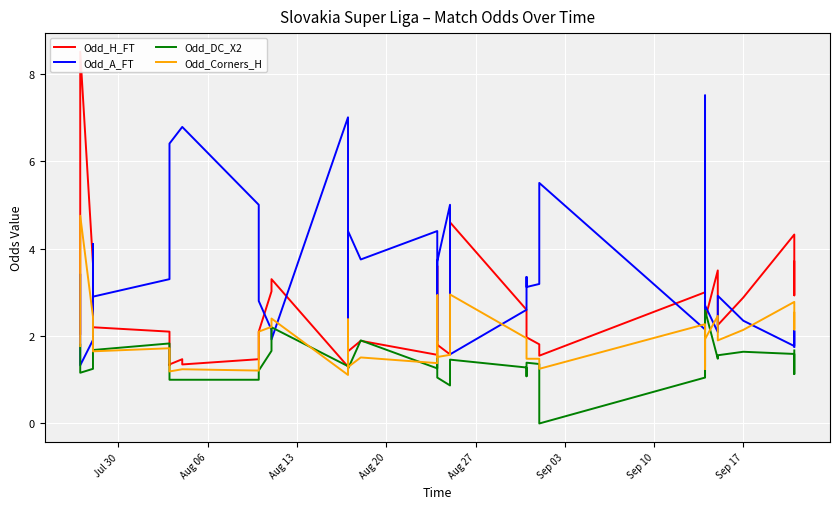

Reading left to right, list all the values displayed in this chart.

Odd_H_FT: 2.0	2.4	8.5	3.6	1.8	2.2	2.1	1.3	1.4	1.5	1.4	1.5	2.1	3.0	3.3	1.3	4.0	1.9	1.6	1.9	1.6	3.6	1.8	1.6	4.6	2.6	2.1	2.0	1.8	1.6	3.0	1.3	1.7	2.4	3.5	2.2	2.9	4.3	2.9	3.7
Odd_A_FT: 3.4	2.5	1.3	1.9	4.1	2.9	3.3	4.0	6.4	6.8	6.8	5.0	2.8	2.1	1.9	7.0	1.7	3.2	4.4	3.8	4.4	1.9	3.7	5.0	1.6	2.6	3.4	3.1	3.2	5.5	2.1	7.5	4.3	2.7	2.1	2.9	2.4	1.8	2.1	1.8
Odd_DC_X2: 1.8	1.4	1.2	1.2	1.8	1.7	1.8	1.3	1.0	1.0	1.0	1.0	1.2	1.7	2.2	1.3	1.6	1.3	1.2	1.9	1.3	1.6	1.1	0.9	1.5	1.3	1.1	1.4	1.4	0.0	1.1	2.3	1.1	2.6	1.5	1.6	1.6	1.6	1.1	1.7
Odd_Corners_H: 1.8	2.1	4.8	2.4	1.7	1.6	1.7	1.2	1.2	1.2	1.2	1.2	2.1	2.2	2.4	1.1	2.4	1.5	1.3	1.5	1.4	2.9	1.5	1.6	3.0	1.9	1.7	1.5	1.5	1.2	2.3	1.2	1.4	1.9	2.5	1.9	2.1	2.8	2.1	2.5